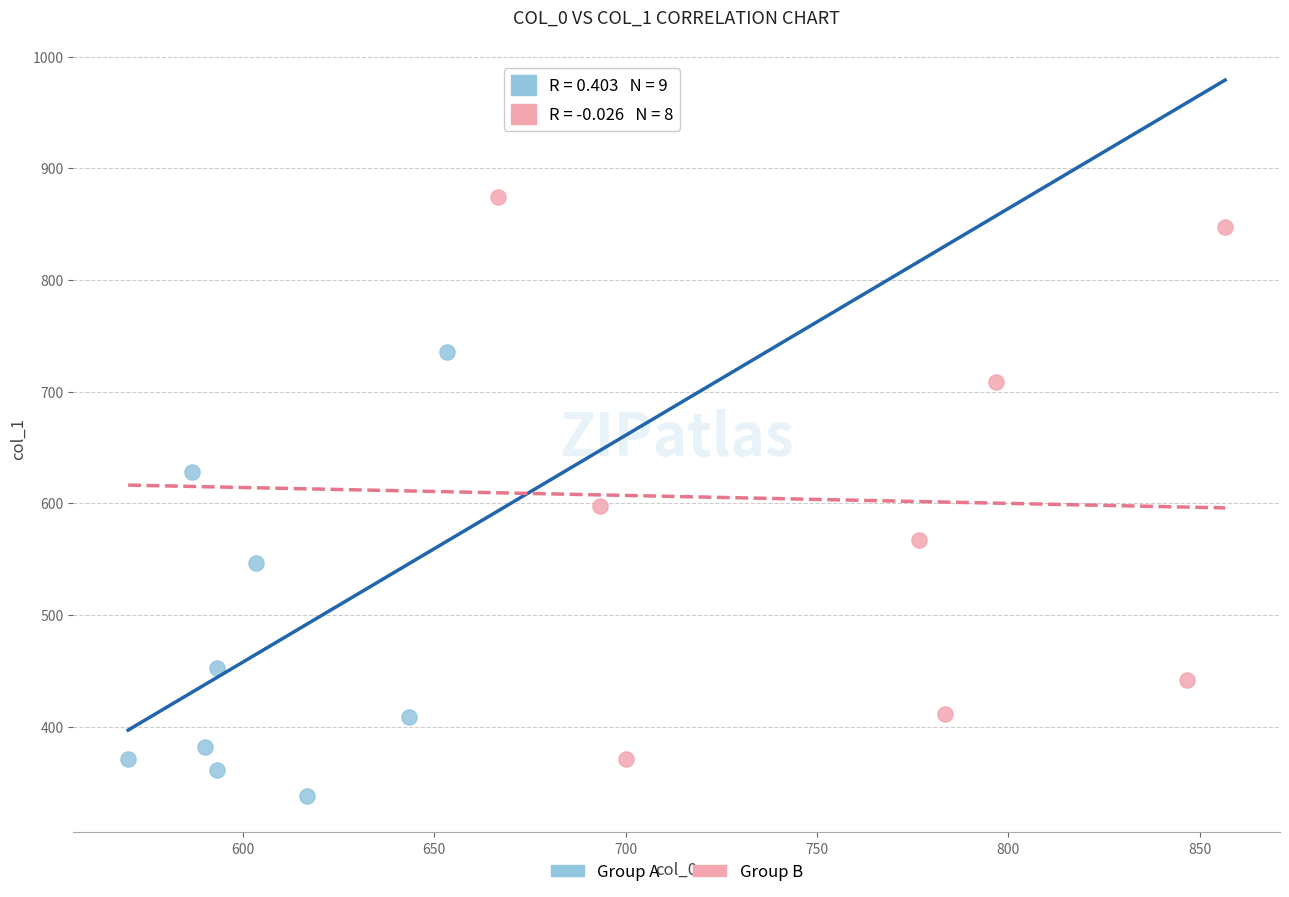

What are all the series names shown in the legend?

Group A, Group B